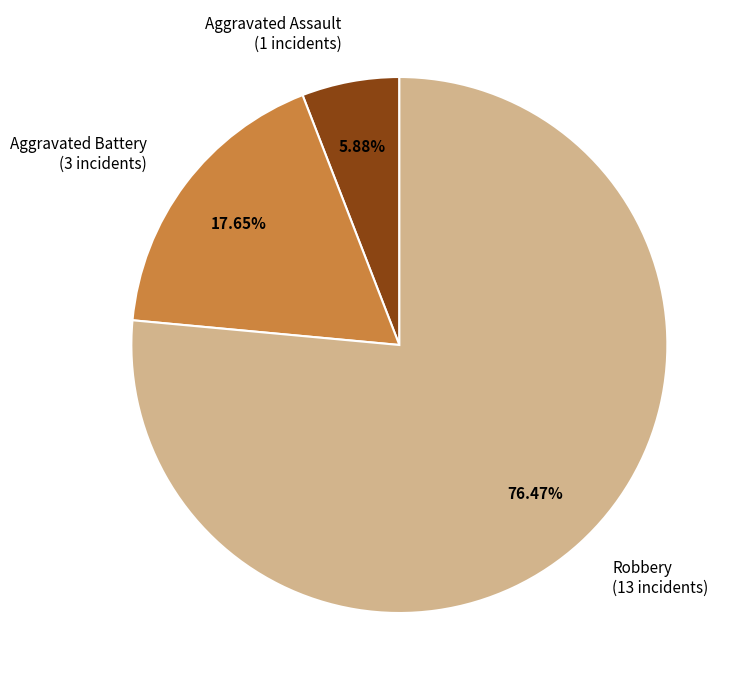

Does any single category account for the majority?

Yes